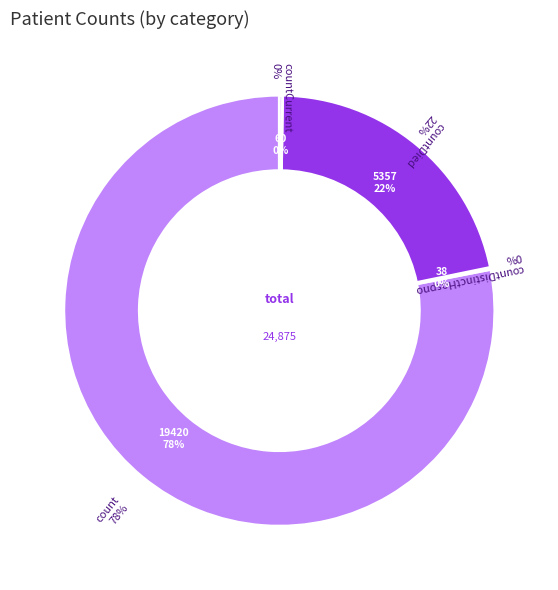

What percentage do countDied and countCurrent together represent?

21.8%